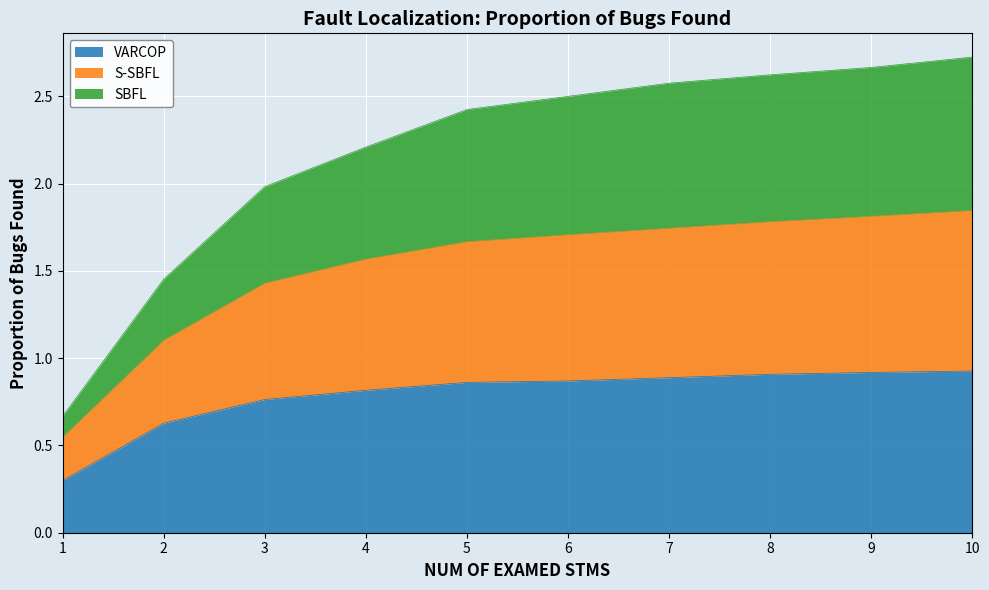

What is the total value across all series at 4?

2.2